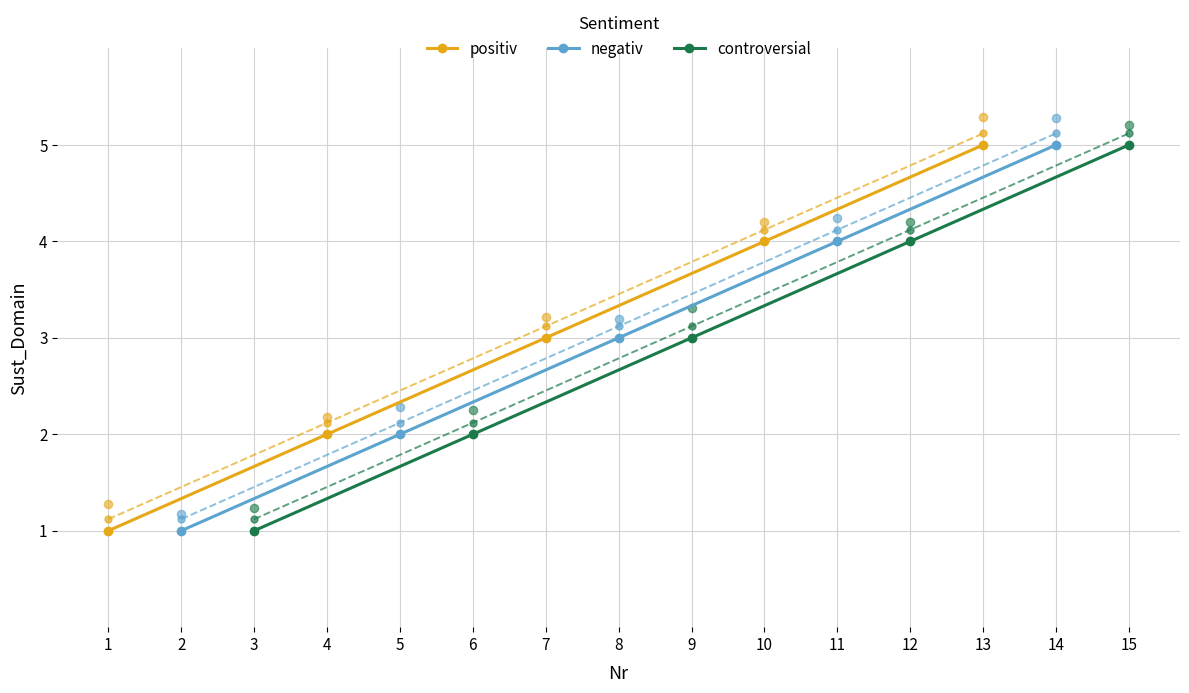

Rank the categories by positiv value from highest to lowest.

13, 10, 7, 4, 1